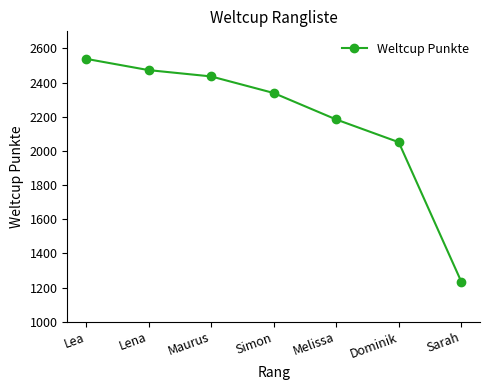

Rank the categories by value from lowest to highest.

Sarah, Dominik, Melissa, Simon, Maurus, Lena, Lea